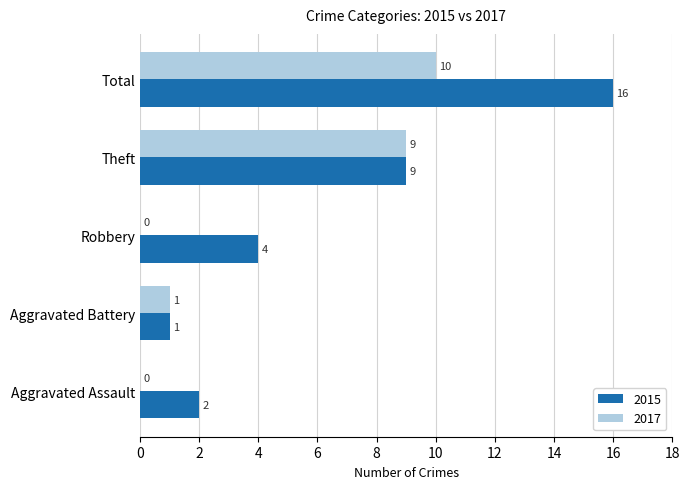

At which label does 2017 reach its peak?

Total